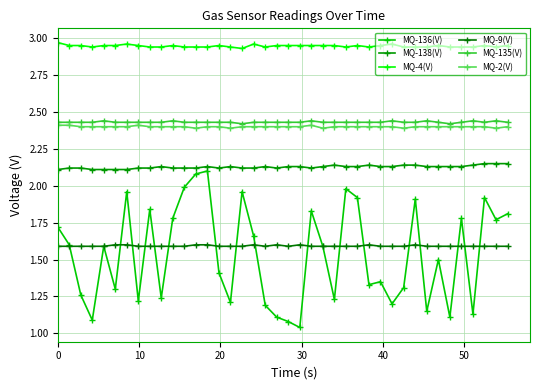

What is the average value of the MQ-136(V) series?

1.5